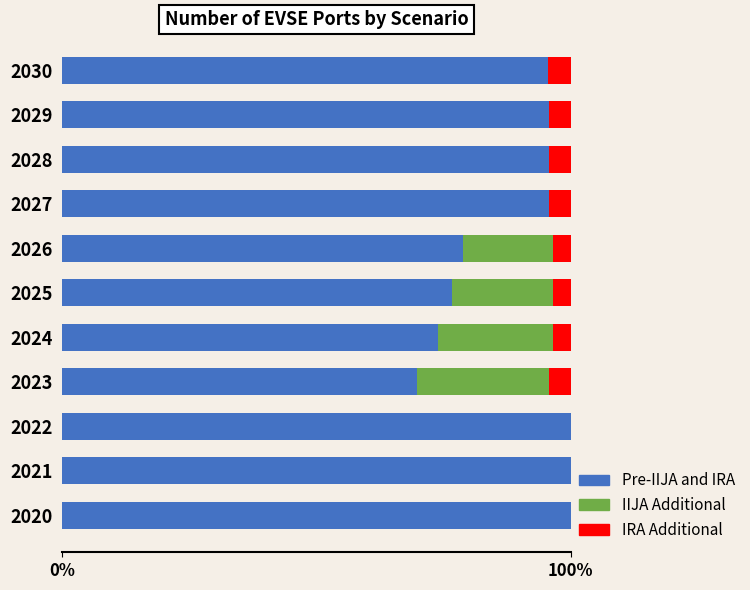

What is the sum of the Pre-IIJA and IRA values at 2025 and 2024?

150.7